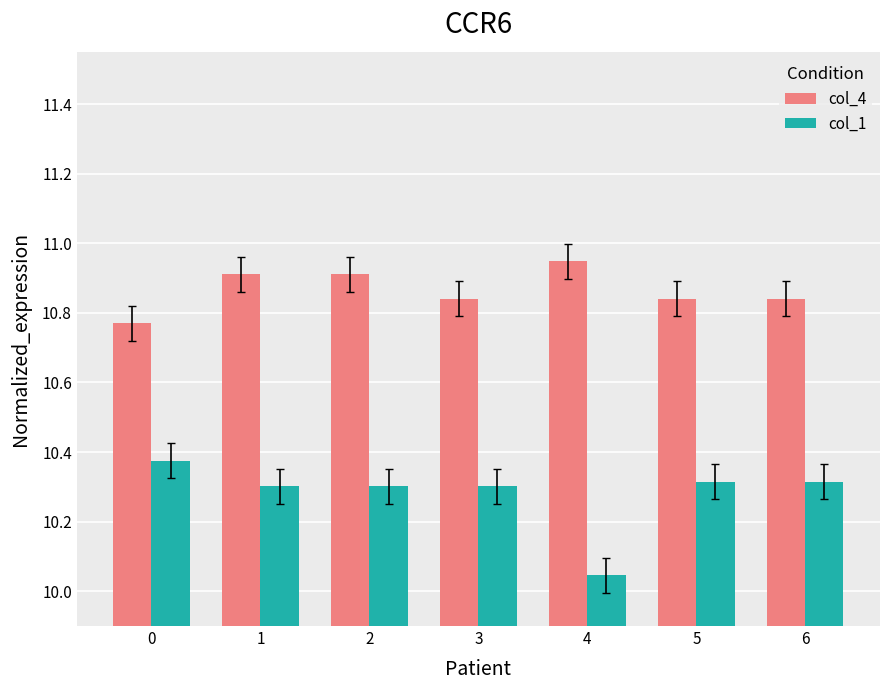

Which series has the widest spread of values?

col_1